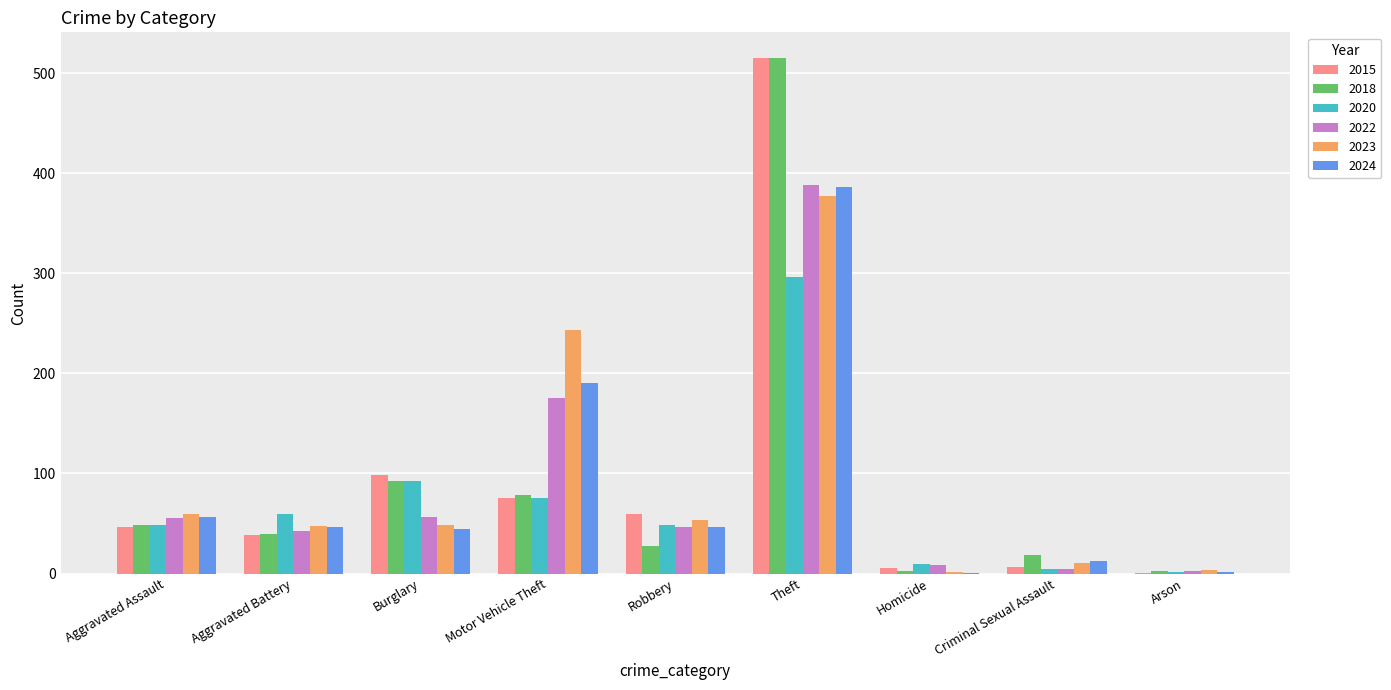

Is the value of 2015 at Theft greater than the value of 2023 at Aggravated Battery?

Yes